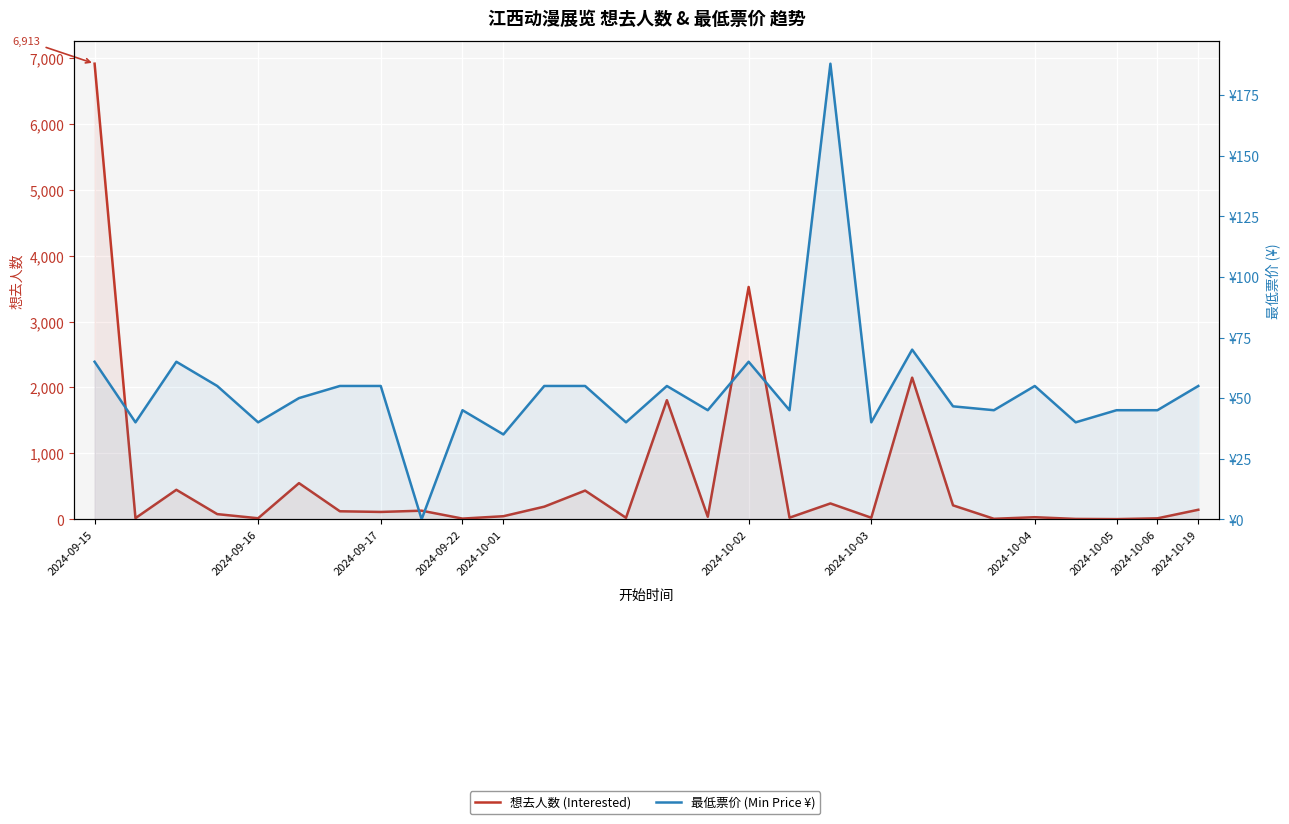

What is the difference between the second highest and second lowest values in the 想去人数 (Interested) series?

3520.0